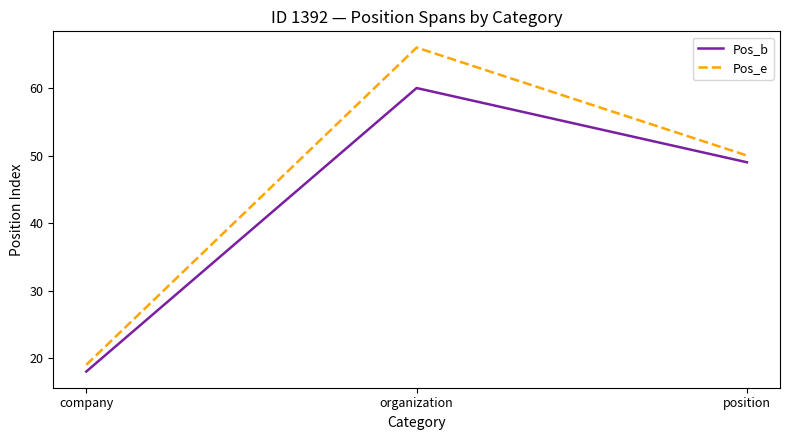

Reading right to left, what are all the values shown in this chart?

Pos_b: 49	60	18
Pos_e: 50	66	19